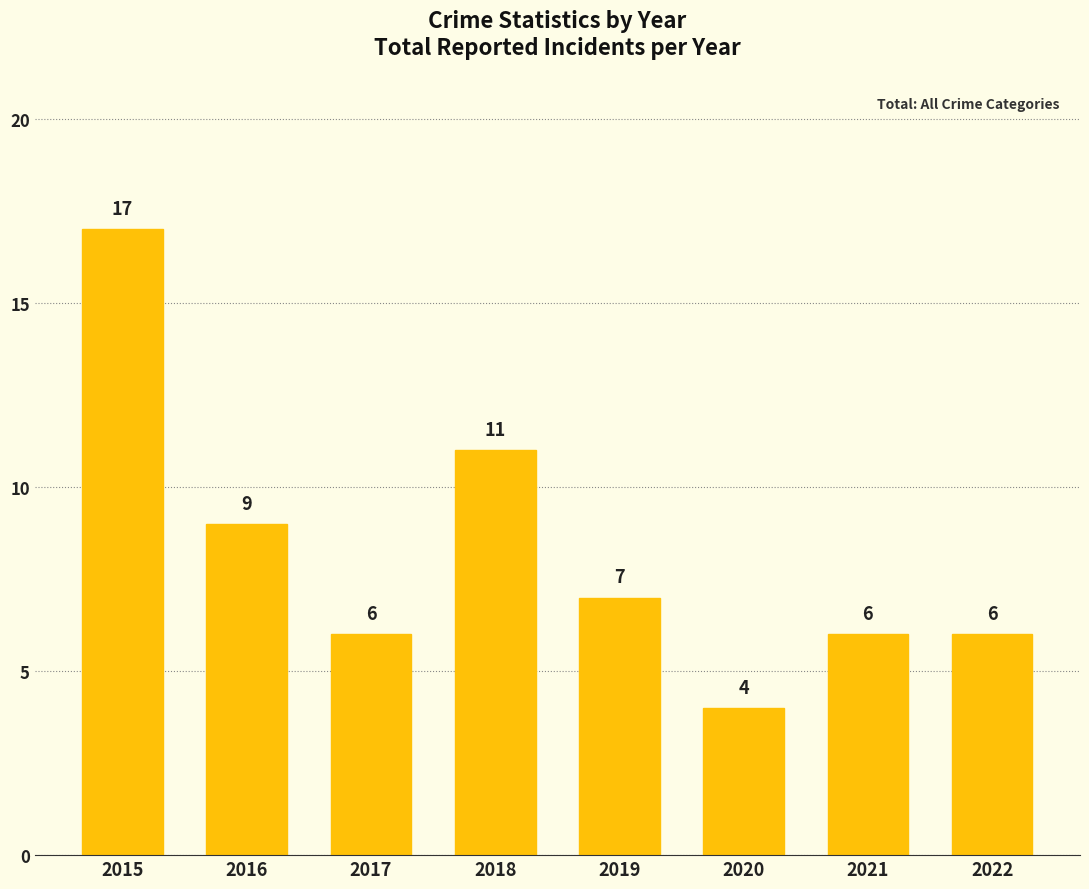

Is it true that the value at 2018 is 4?

False